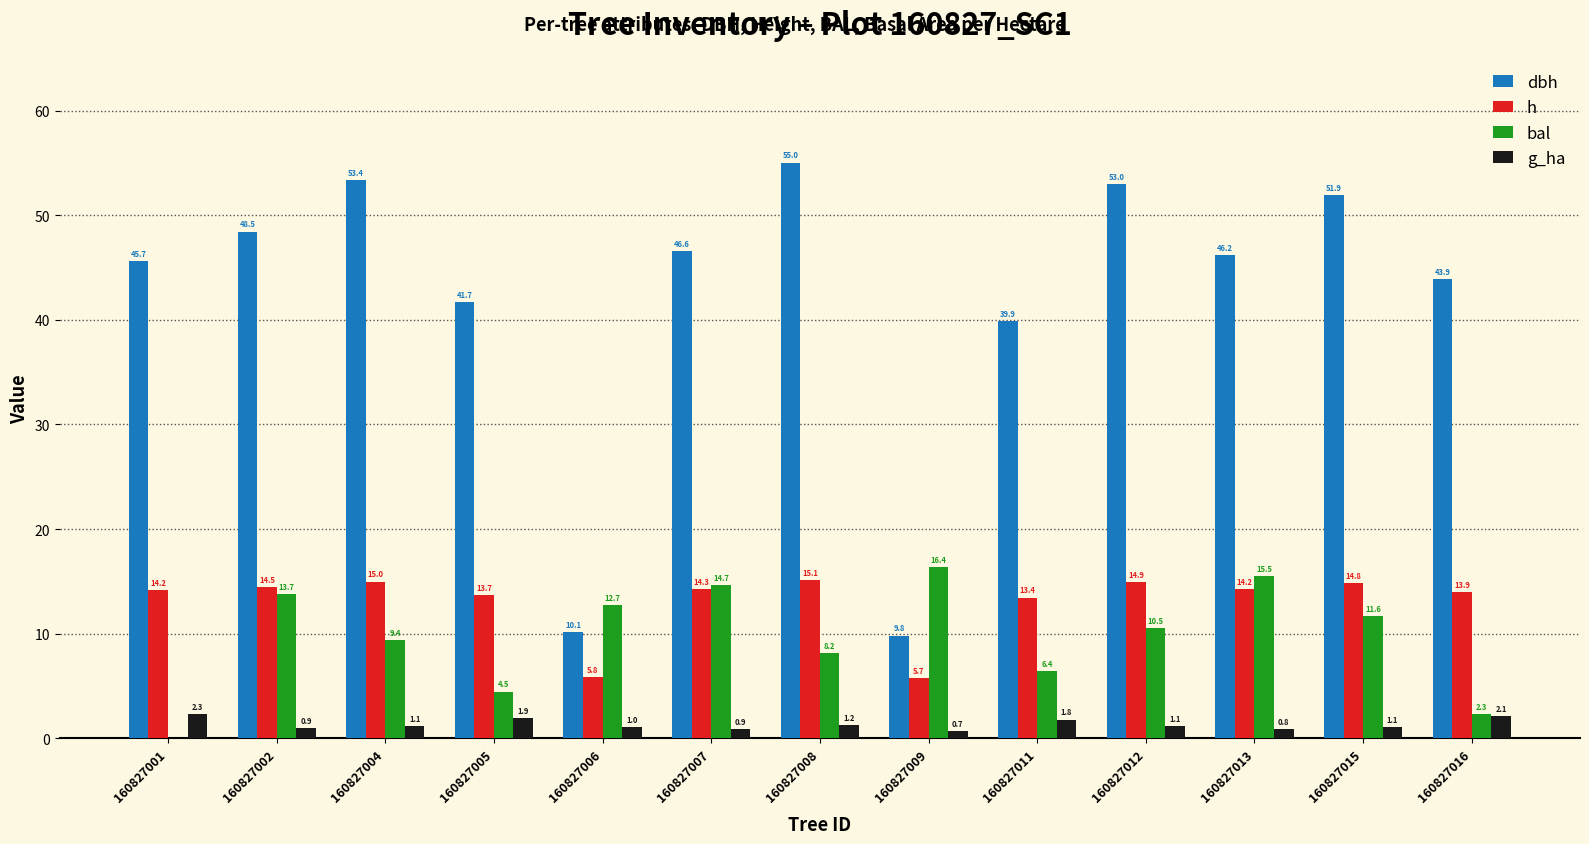

Which series has the largest total across all categories?

dbh